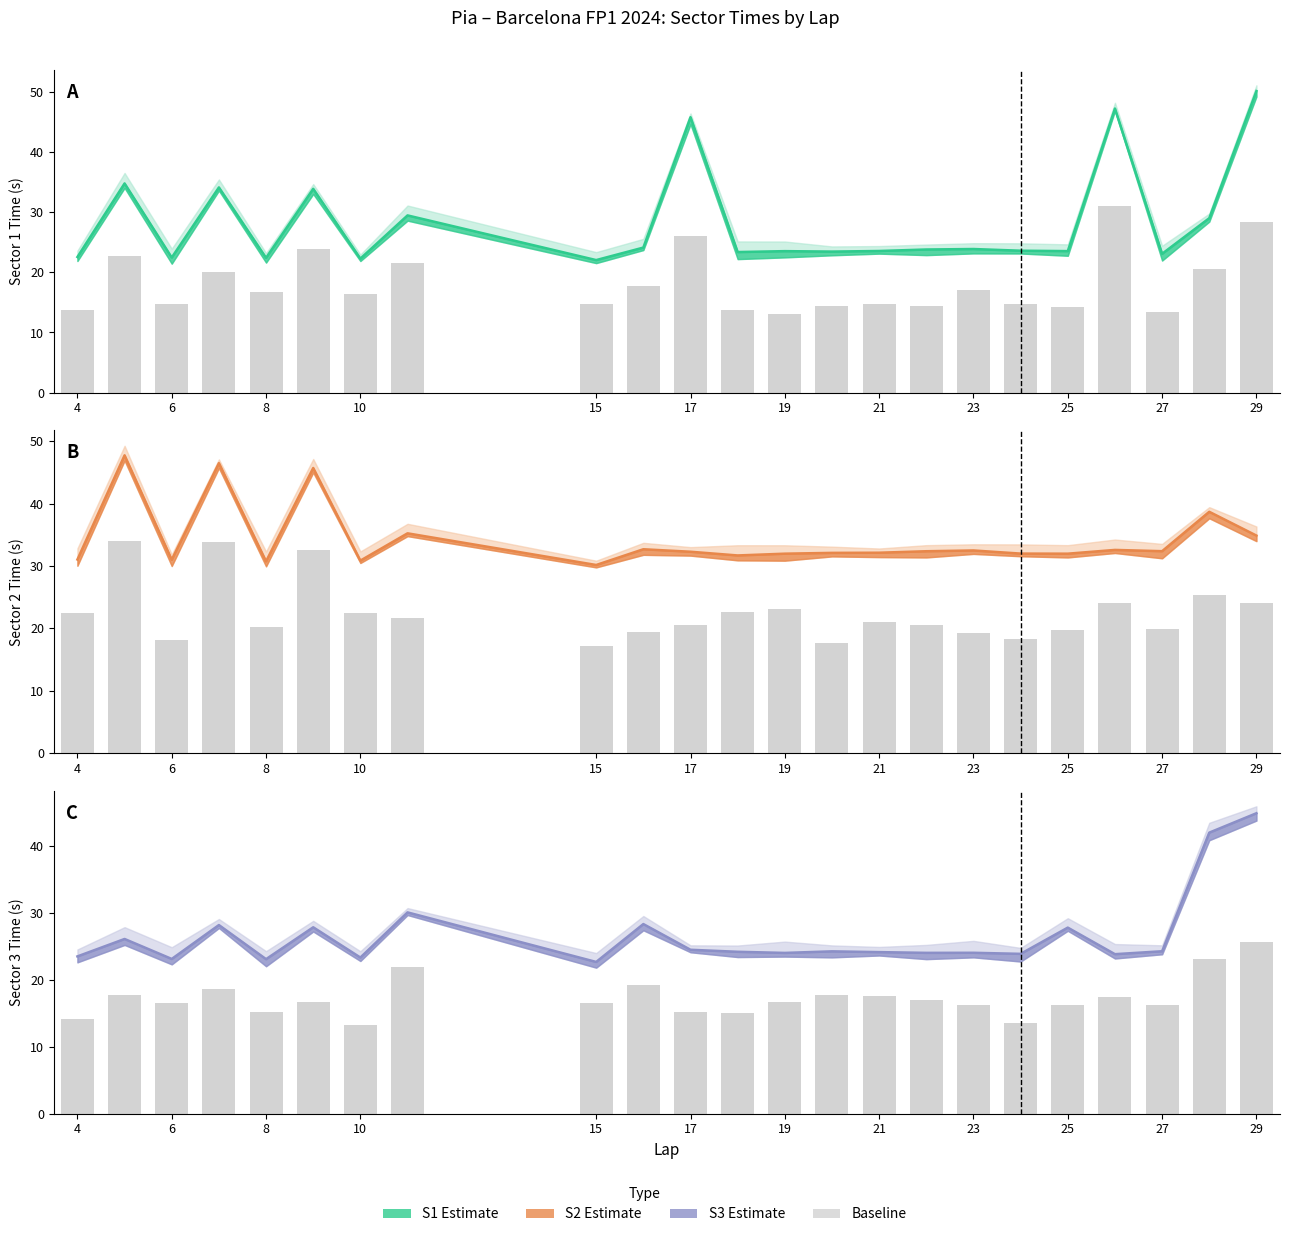

Reading right to left, extract all data points from this chart.

S1: 50.1	29.0	23.1	47.2	23.5	23.6	23.9	23.8	23.5	23.4	23.5	23.4	45.7	24.1	22.0	29.4	22.3	33.8	22.4	34.1	22.4	34.7	22.5
S2: 34.9	38.7	32.4	32.6	32.0	32.0	32.5	32.4	32.1	32.1	32.0	31.7	32.3	32.7	30.2	35.2	30.9	45.7	30.7	46.5	31.0	47.7	31.0
S3: 44.9	42.0	24.3	23.8	27.8	23.9	24.1	24.0	24.2	24.3	24.0	24.2	24.5	28.3	22.7	30.1	23.3	27.9	23.1	28.2	23.1	26.1	23.5